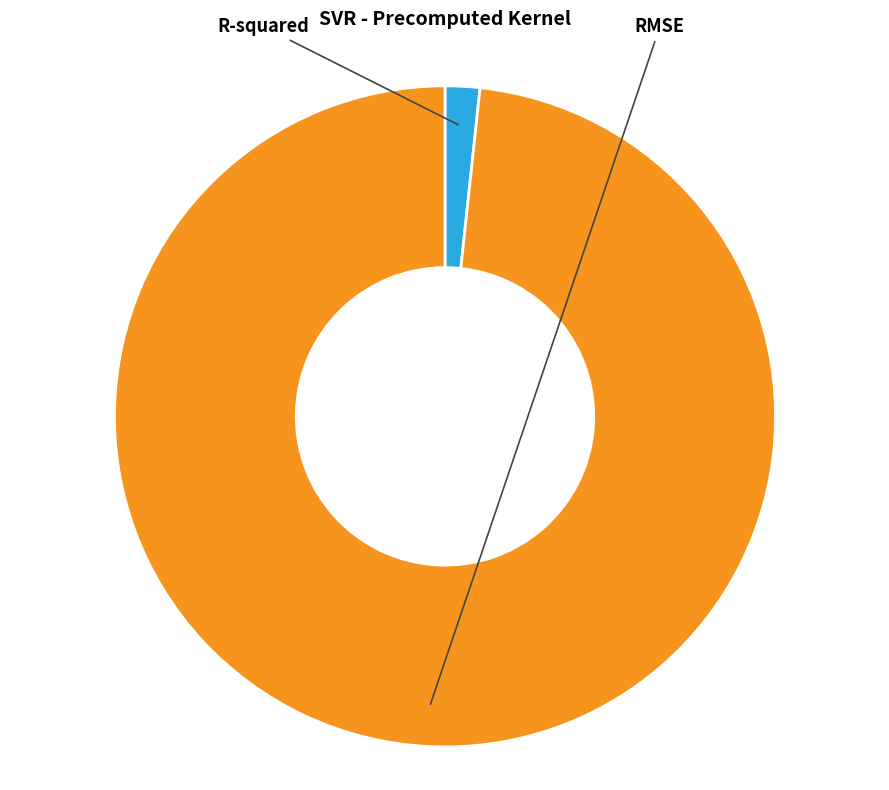

Is it true that R-squared is 2% of the pie?

True